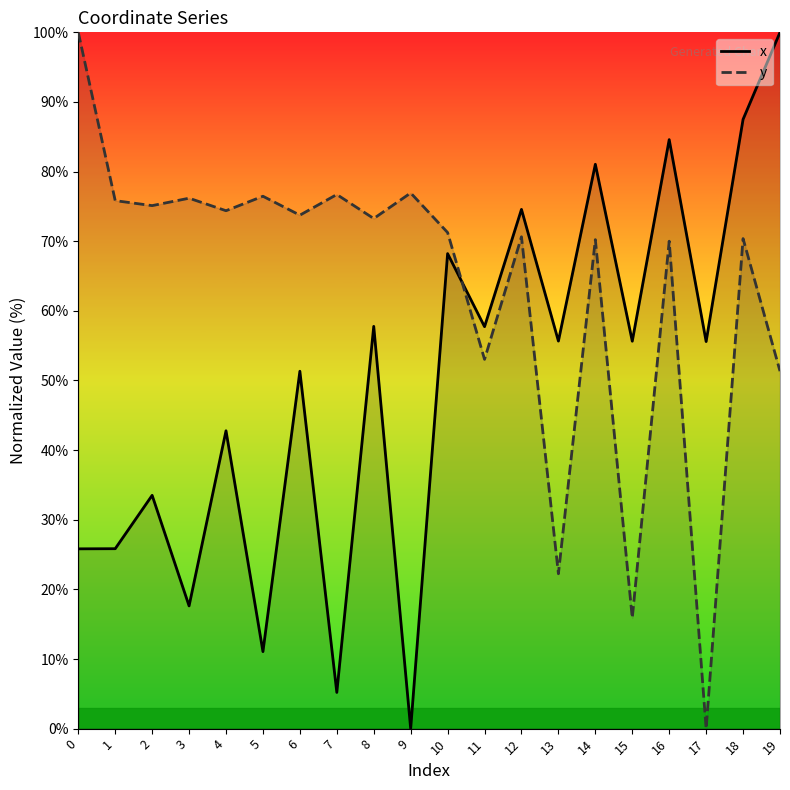

What is the value of the x point at the 20th from the left?

100.0